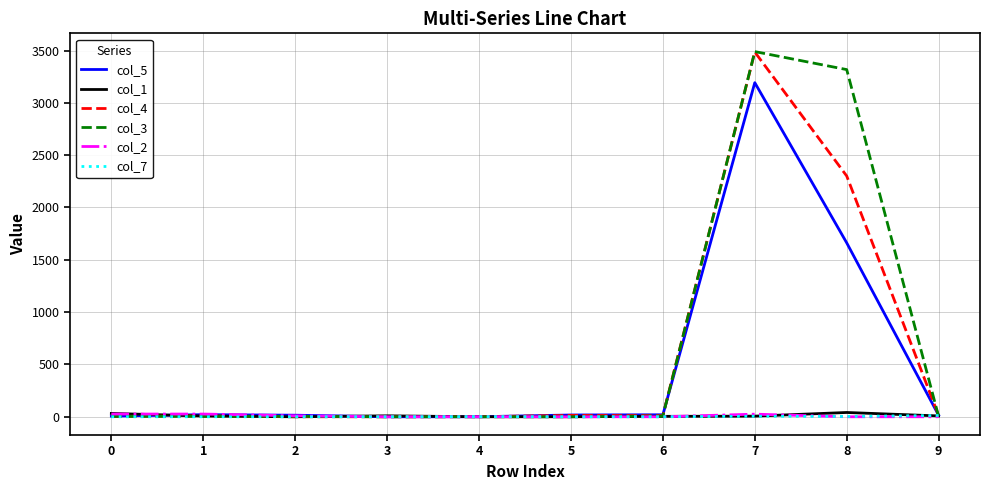

True or false: col_1 has a value of 32 at 0.

True